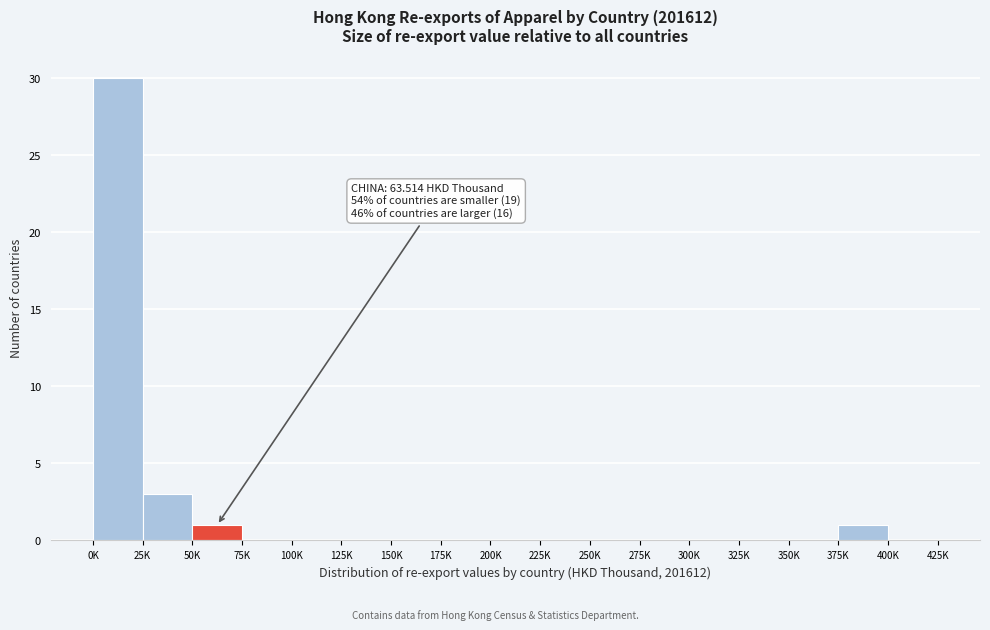

Reading left to right, what are all the values shown in this chart?

0K=30	25K=3	50K=1	75K=0	100K=0	125K=0	150K=0	175K=0	200K=0	225K=0	250K=0	275K=0	300K=0	325K=0	350K=0	375K=1	400K=0